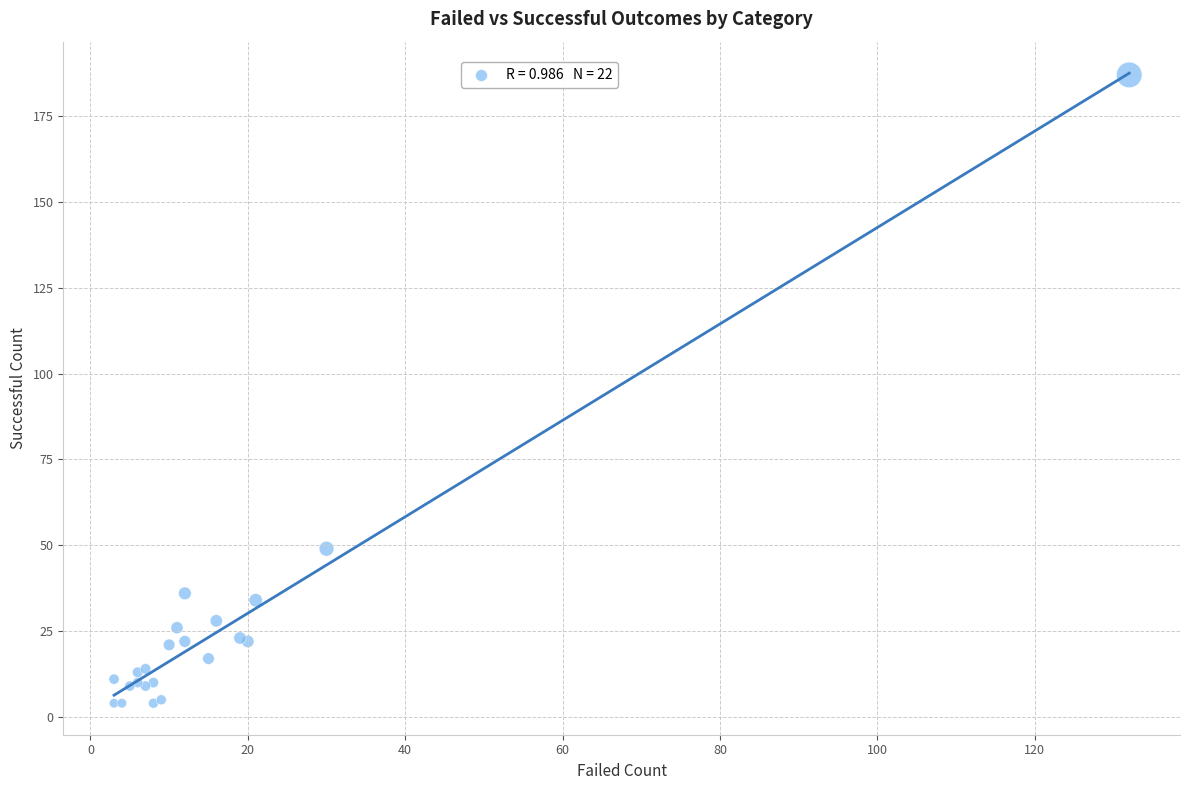

What Y value in the scatter plot is closest to 95?

49